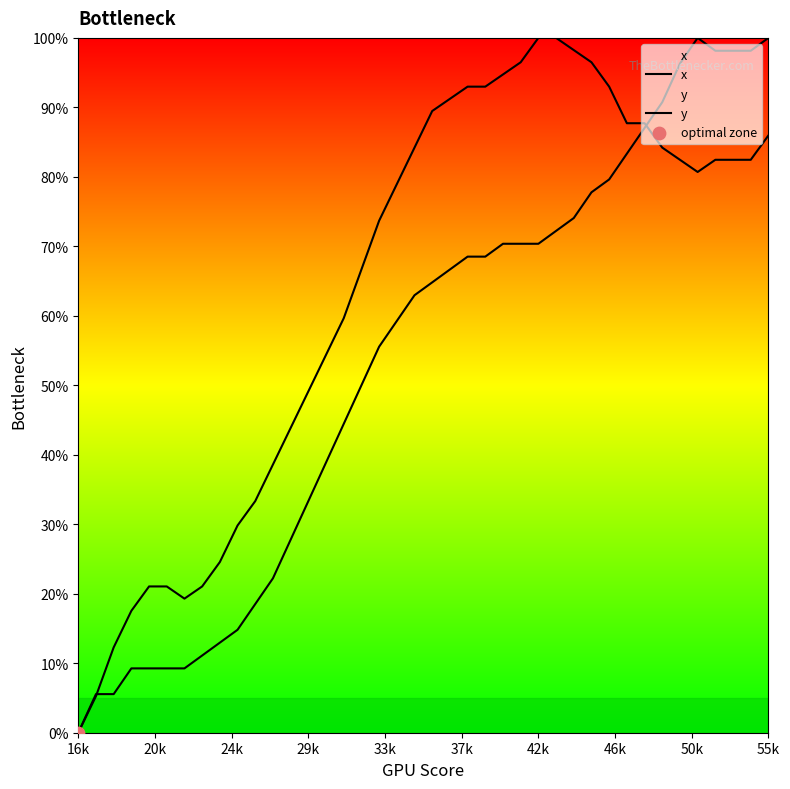

Which series has the largest total across all categories?

y